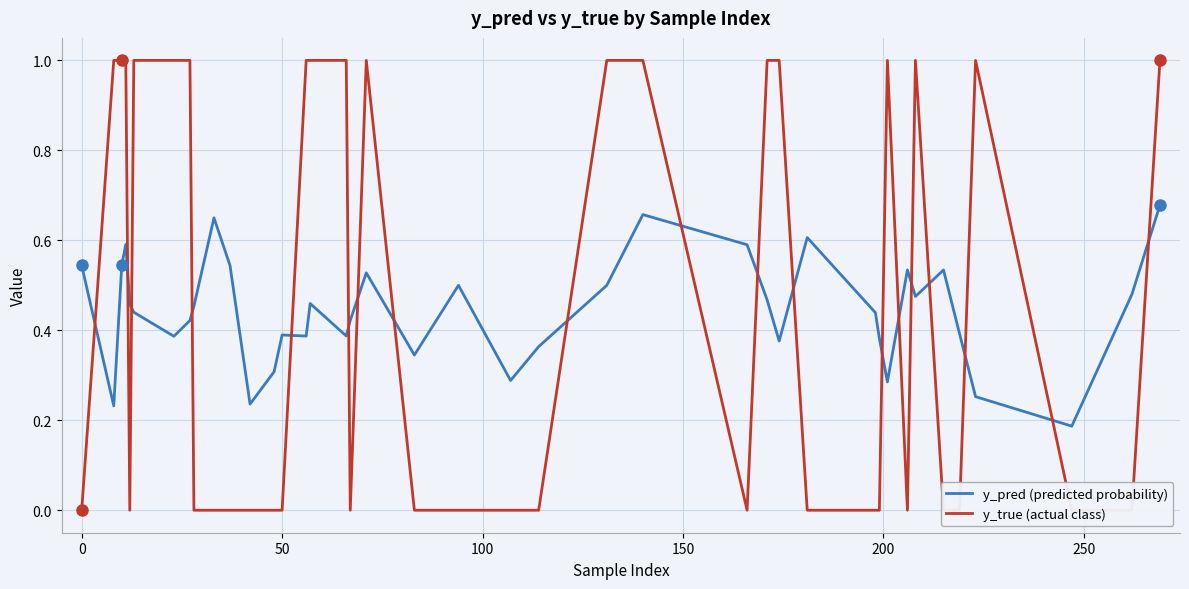

How many interior local peaks does the y_true (actual class) series have?

4